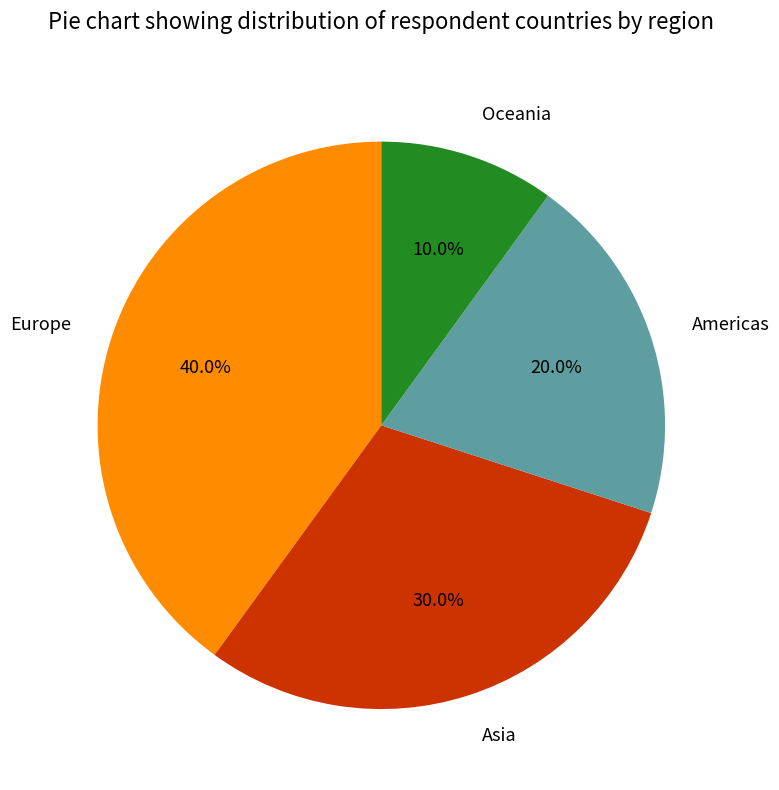

Is there a majority slice in this chart?

No